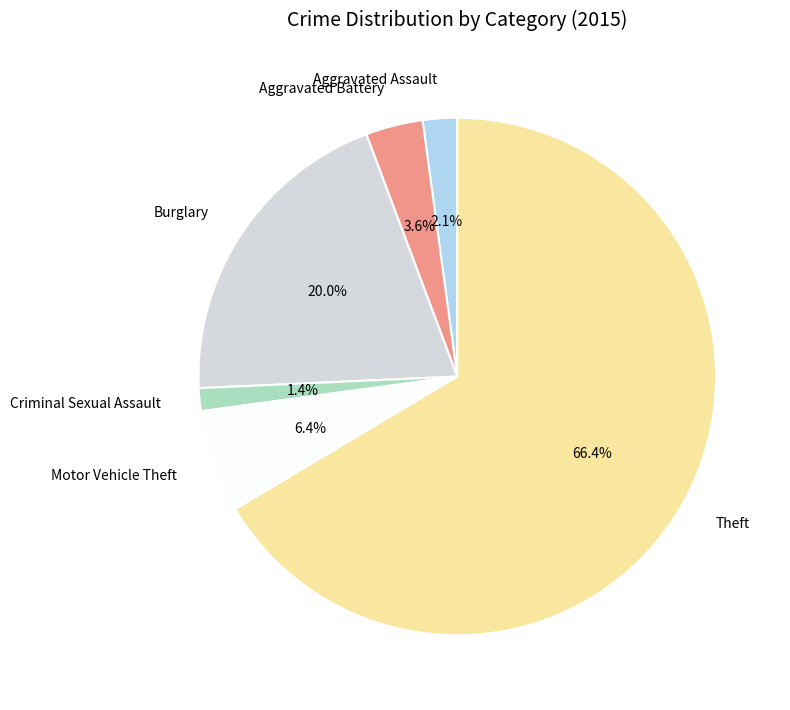

The Criminal Sexual Assault slice represents 11% of the pie. True or false?

False